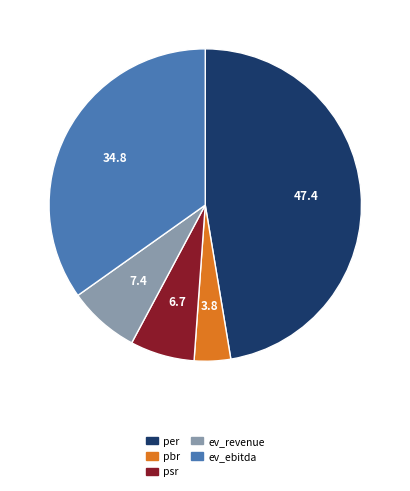

Count the number of slices in the pie.

5